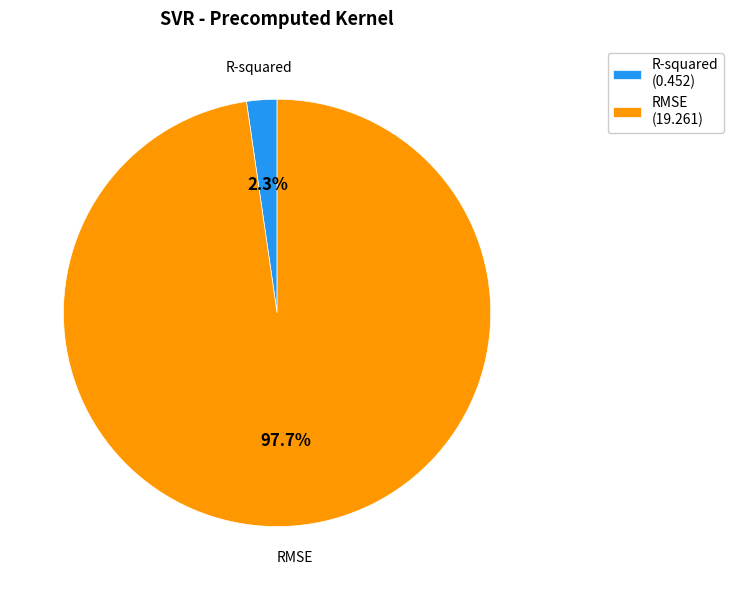

How many segments does this pie chart have?

2